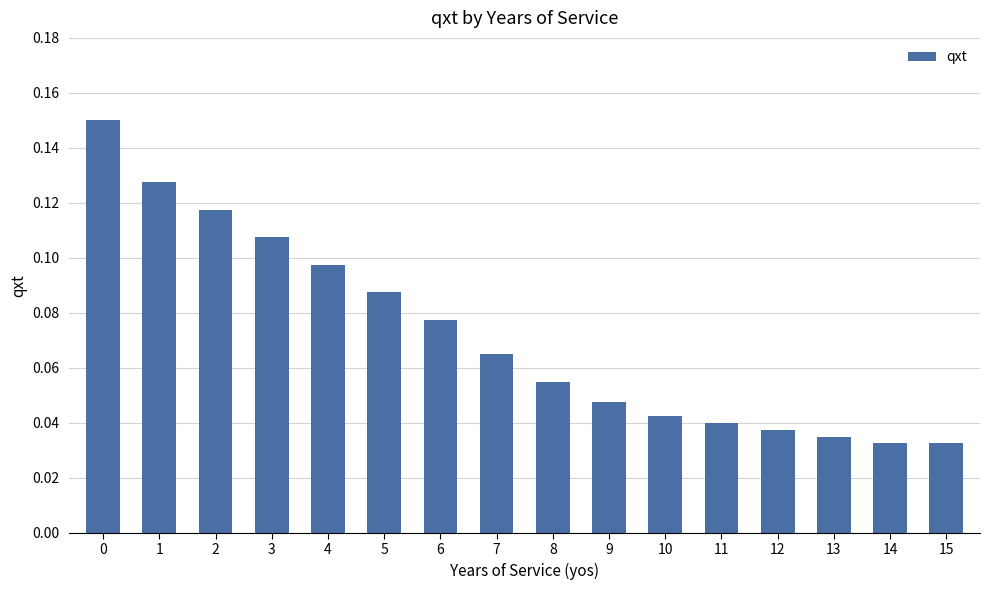

Between 10 and 15, which is larger?

10